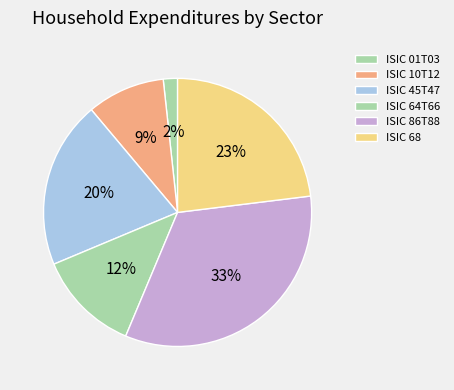

True or false: ISIC 10T12 accounts for 19% of the total.

False